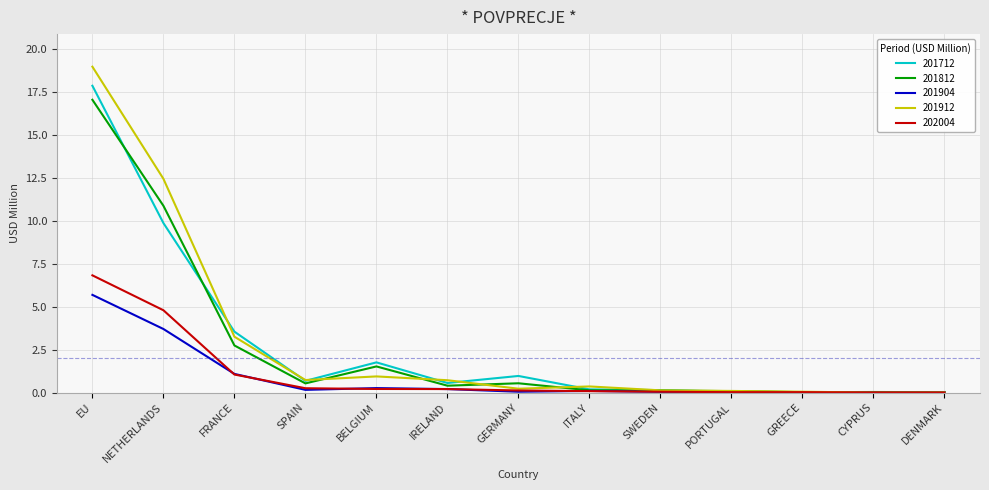

Does the chart have visible grid lines?

Yes